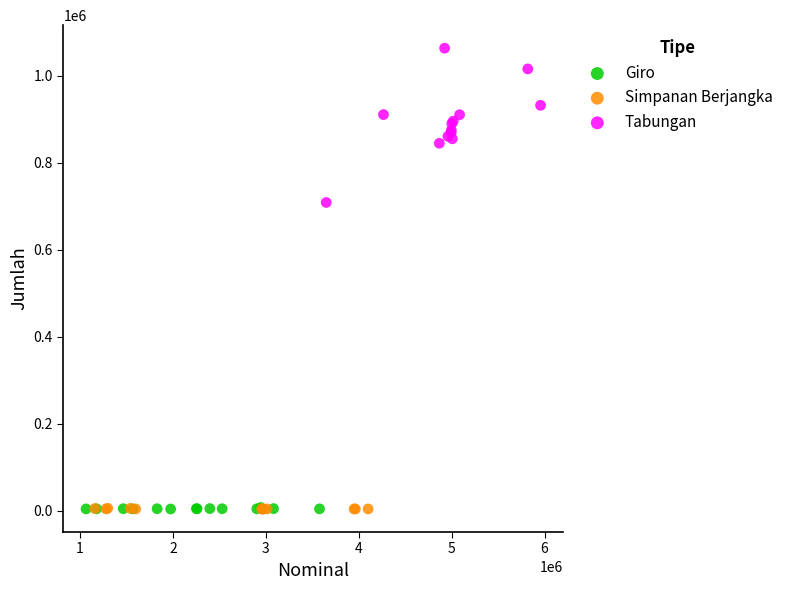

Which series has the largest Y range (max minus min)?

Tabungan